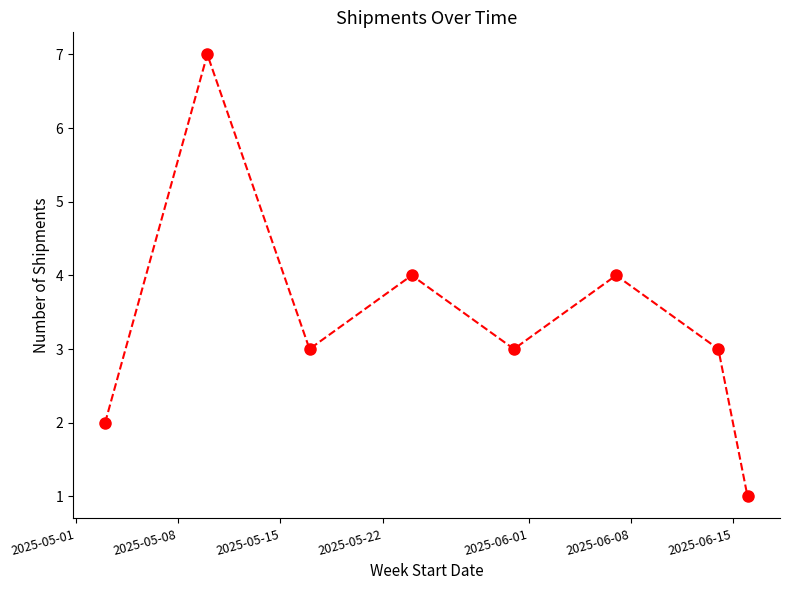

What is the maximum value shown in the chart?

7